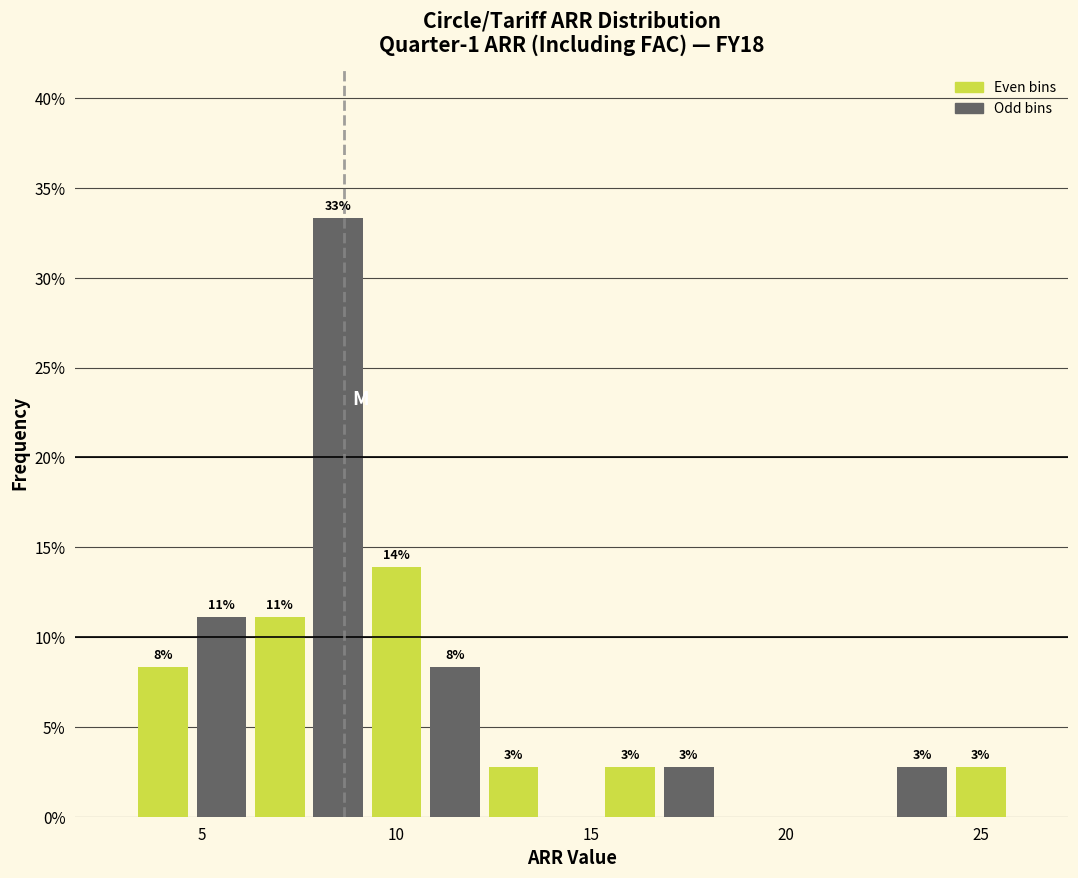

Around what value on the x-axis is the tallest bar? Give the approximate position of its centre, as read against the axis.

8.5